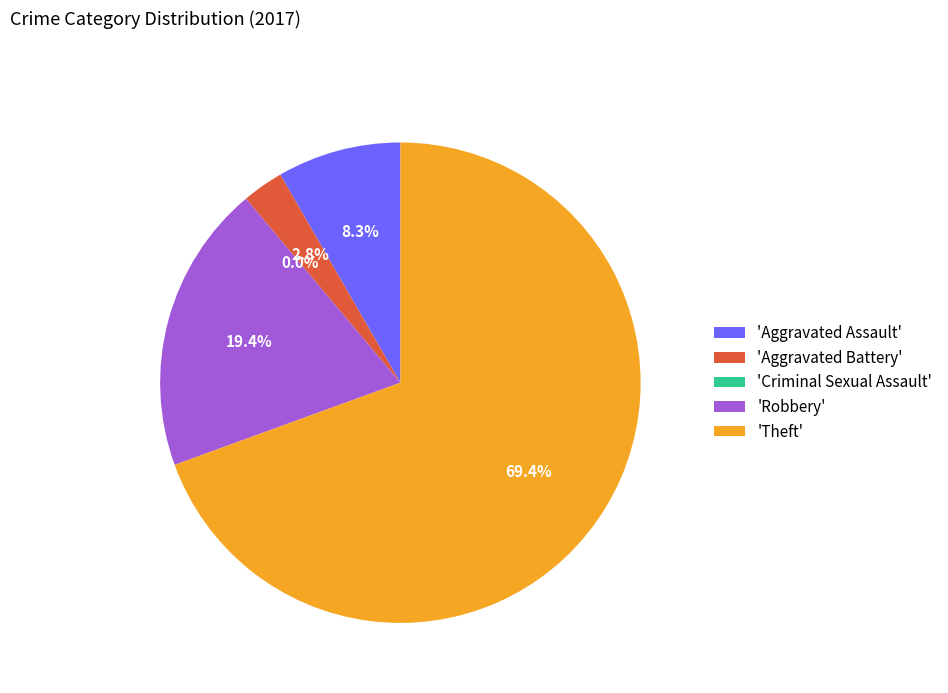

What percentage do Criminal Sexual Assault and Robbery together represent?

19.4%